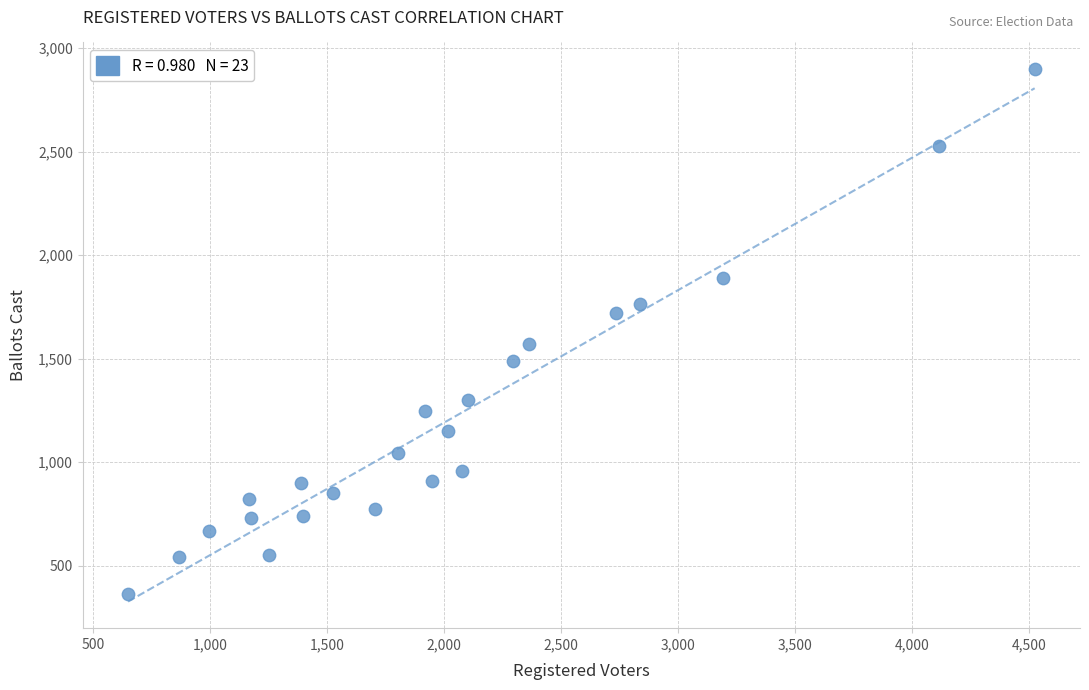

What is the range of X values (max minus min)?

3874